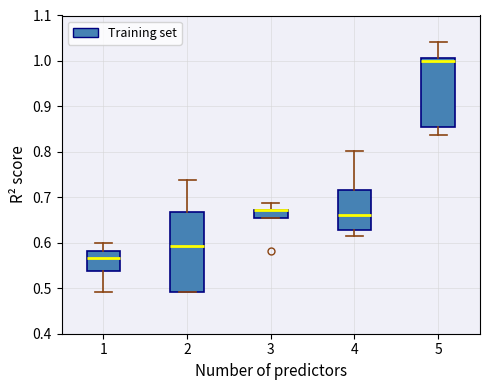

Where does the median line of the box at x = 2 sit on the y-axis? The values are not printed on the chart, so give them approximately, as read against the axis.

0.59